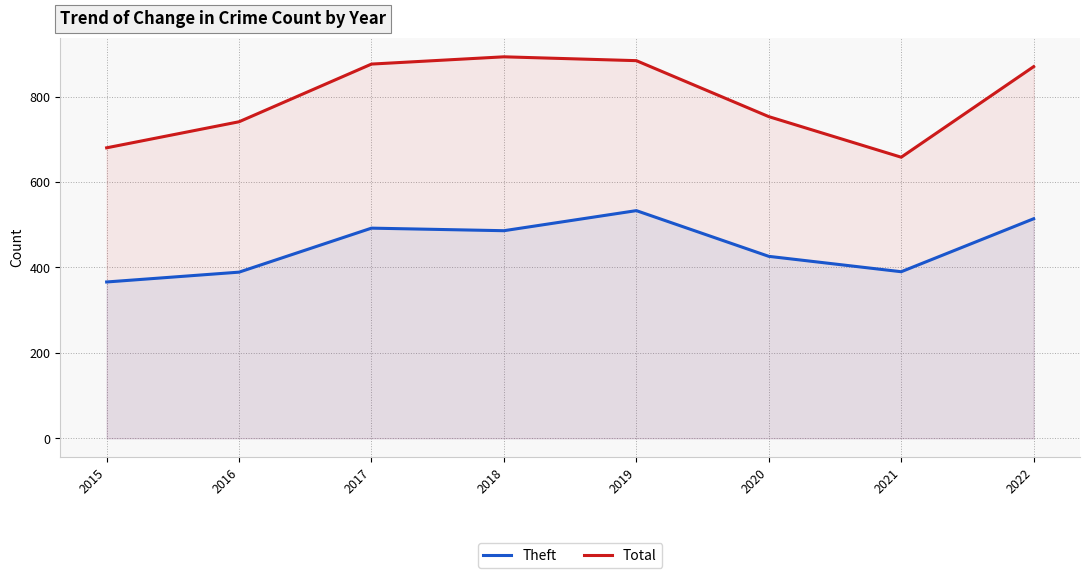

Reading right to left, transcribe all the data shown in this chart.

Theft: 2022=514	2021=390	2020=426	2019=533	2018=486	2017=492	2016=389	2015=366
Total: 2022=870	2021=658	2020=753	2019=884	2018=893	2017=876	2016=741	2015=680